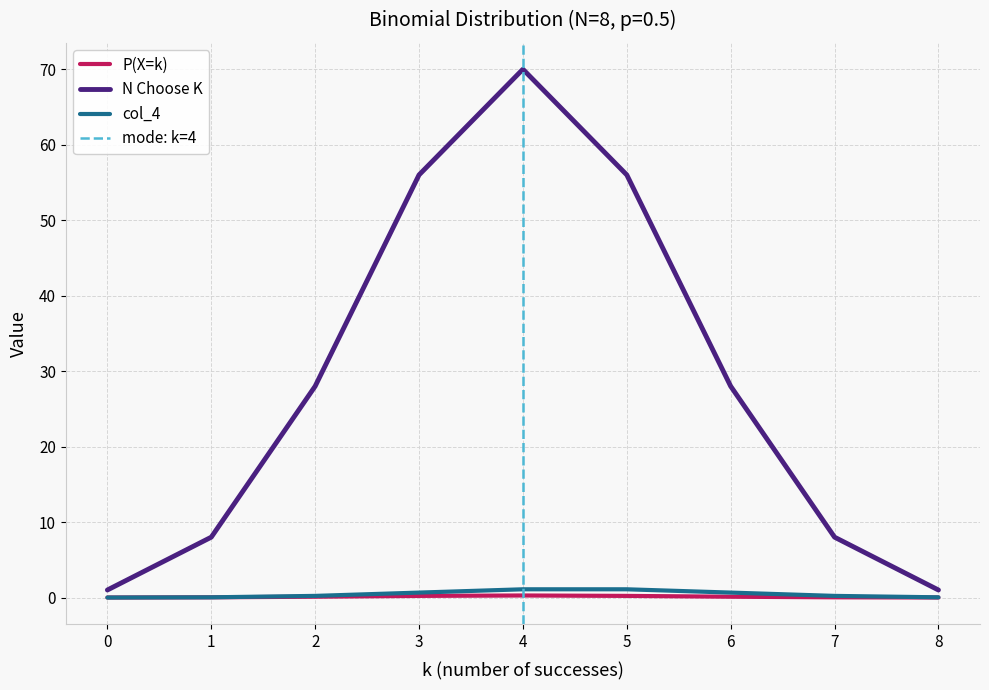

How many lines are shown in the chart?

3